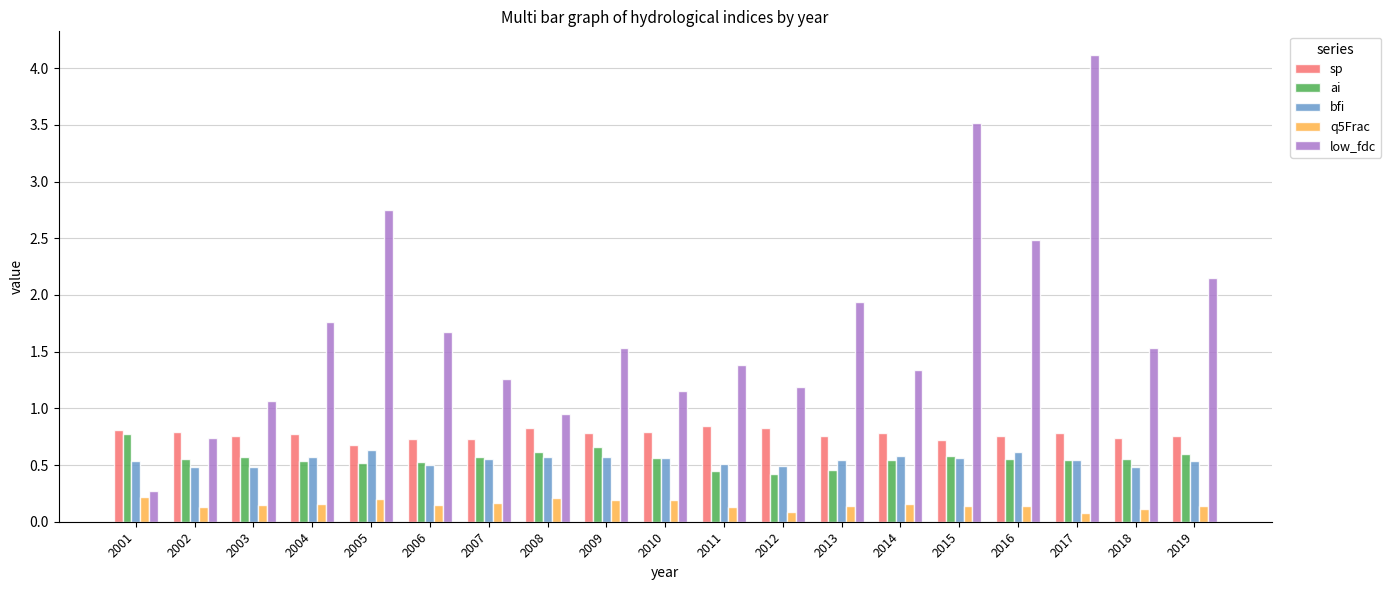

Is it true that low_fdc equals 1.2 at 2012?

True